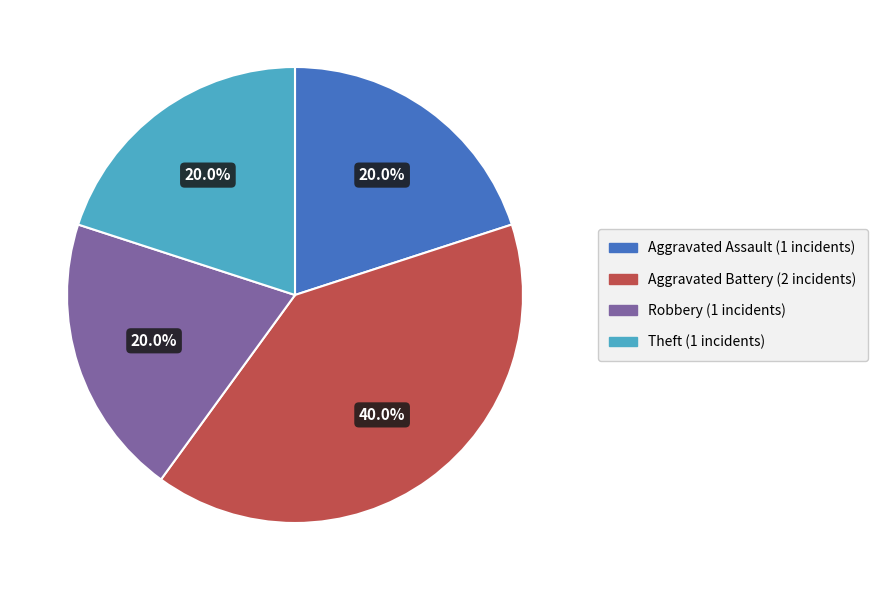

Is there a majority slice in this chart?

No